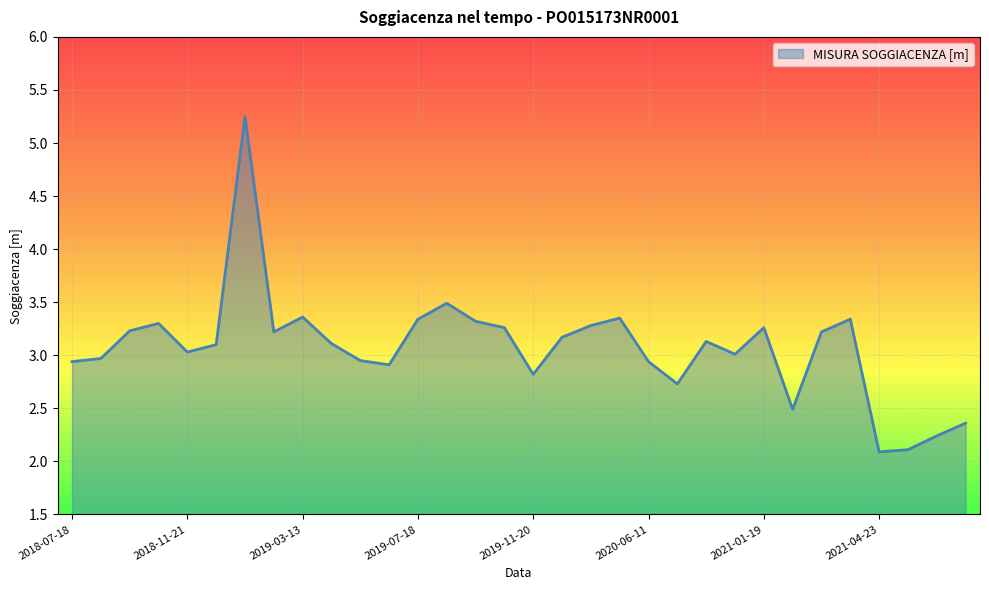

Reading left to right, extract all data points from this chart.

2.9	3.0	3.2	3.3	3.0	3.1	5.2	3.2	3.4	3.1	3.0	2.9	3.3	3.5	3.3	3.3	2.8	3.2	3.3	3.4	2.9	2.7	3.1	3.0	3.3	2.5	3.2	3.3	2.1	2.1	2.2	2.4